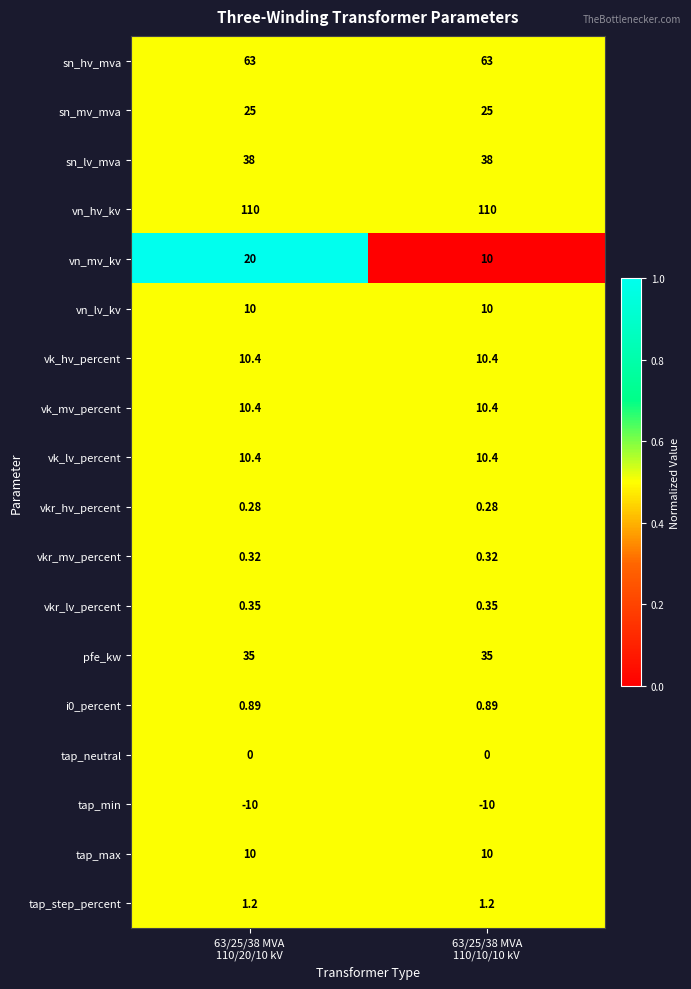

Which series has the largest range (max minus min)?

vn_mv_kv